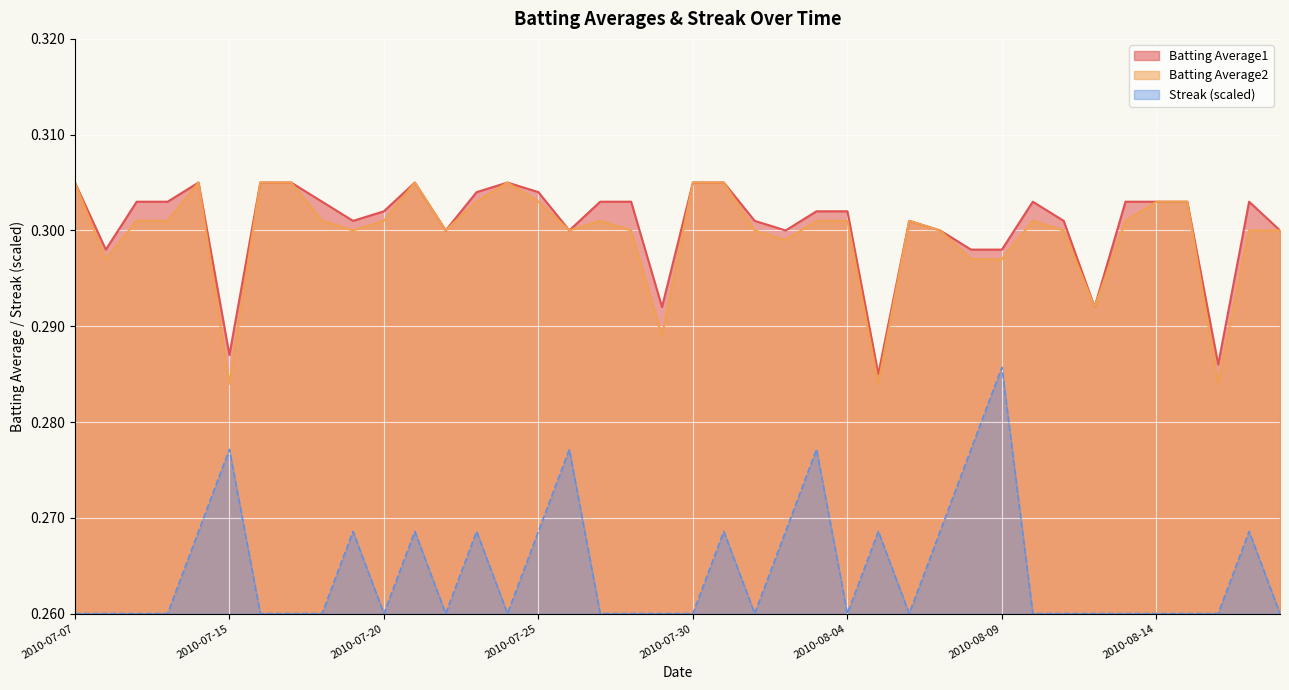

True or false: Streak has more than 1 points higher than both neighbors.

True